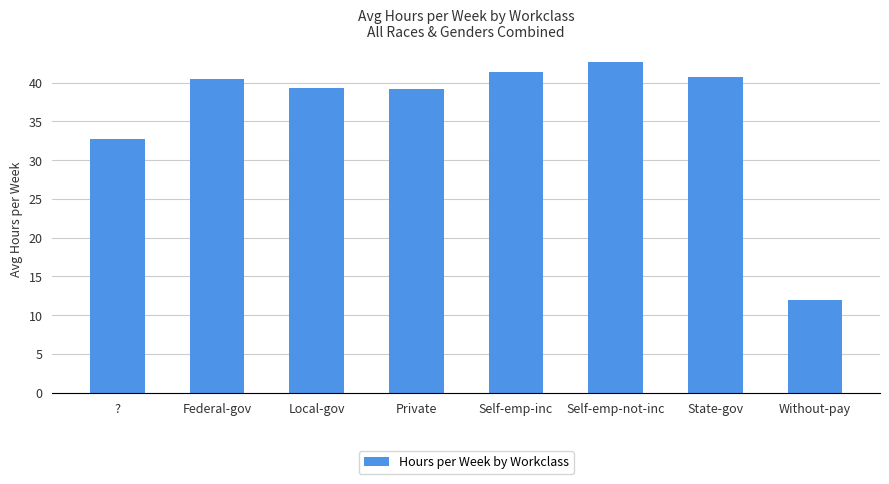

Where does the data first go above 40?

Federal-gov